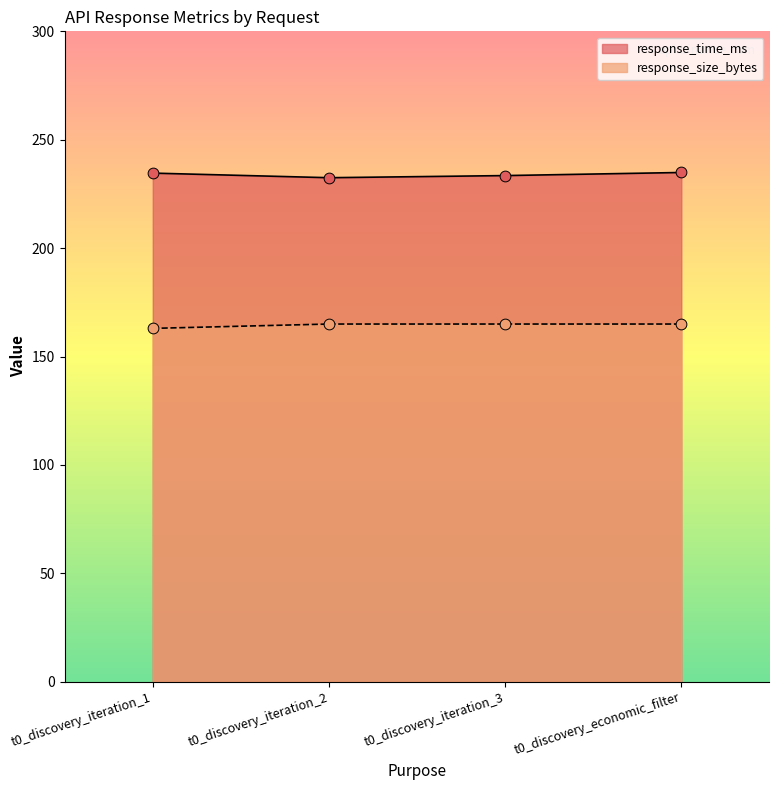

What are all the series names shown in the legend?

response_time_ms, response_size_bytes